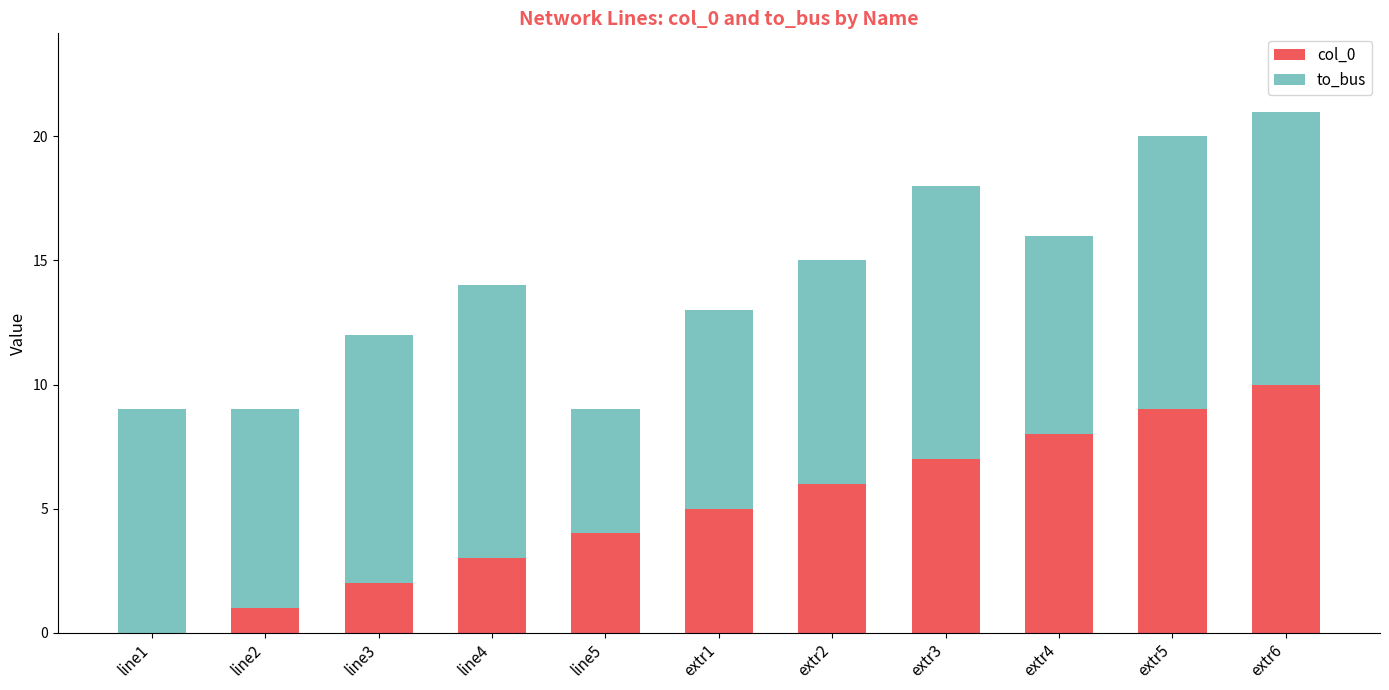

At which label does col_0 reach its peak?

extr6